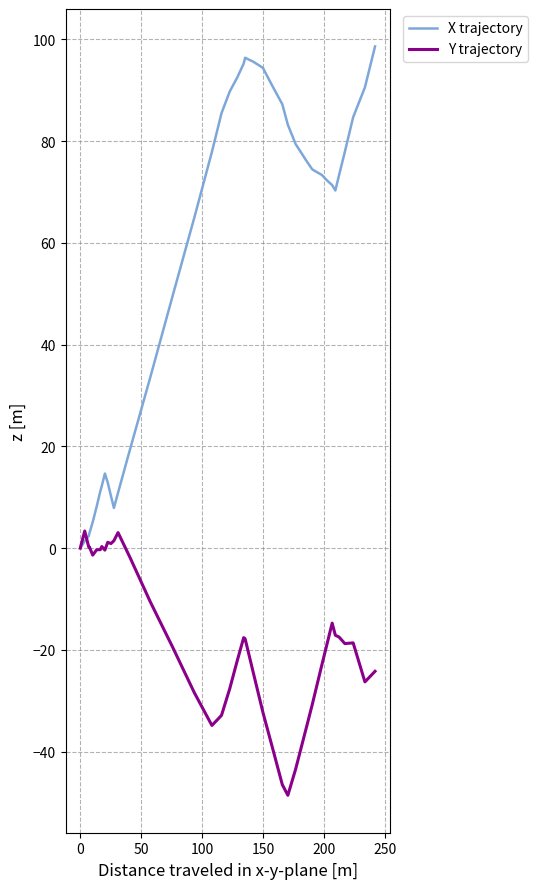

What is the average value of the Y trajectory series?

-17.1